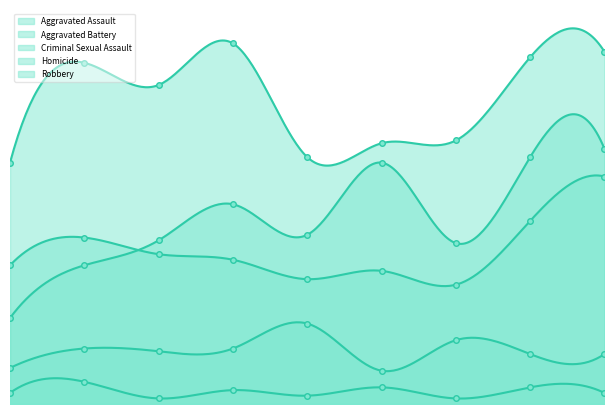

Where does the Aggravated Assault series first go above 61?

2018